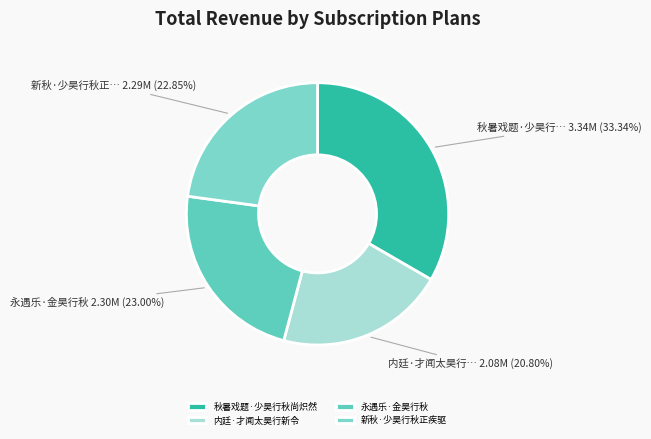

Which category has the biggest portion of the pie?

秋暑戏题·少昊行秋尚炽然